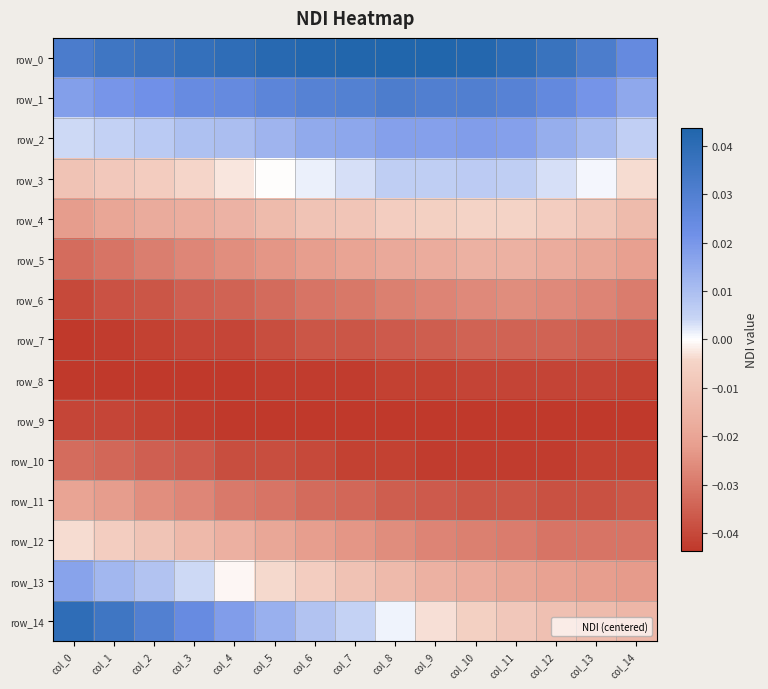

The value of row_6 at col_5 is -0.0. True or false?

False